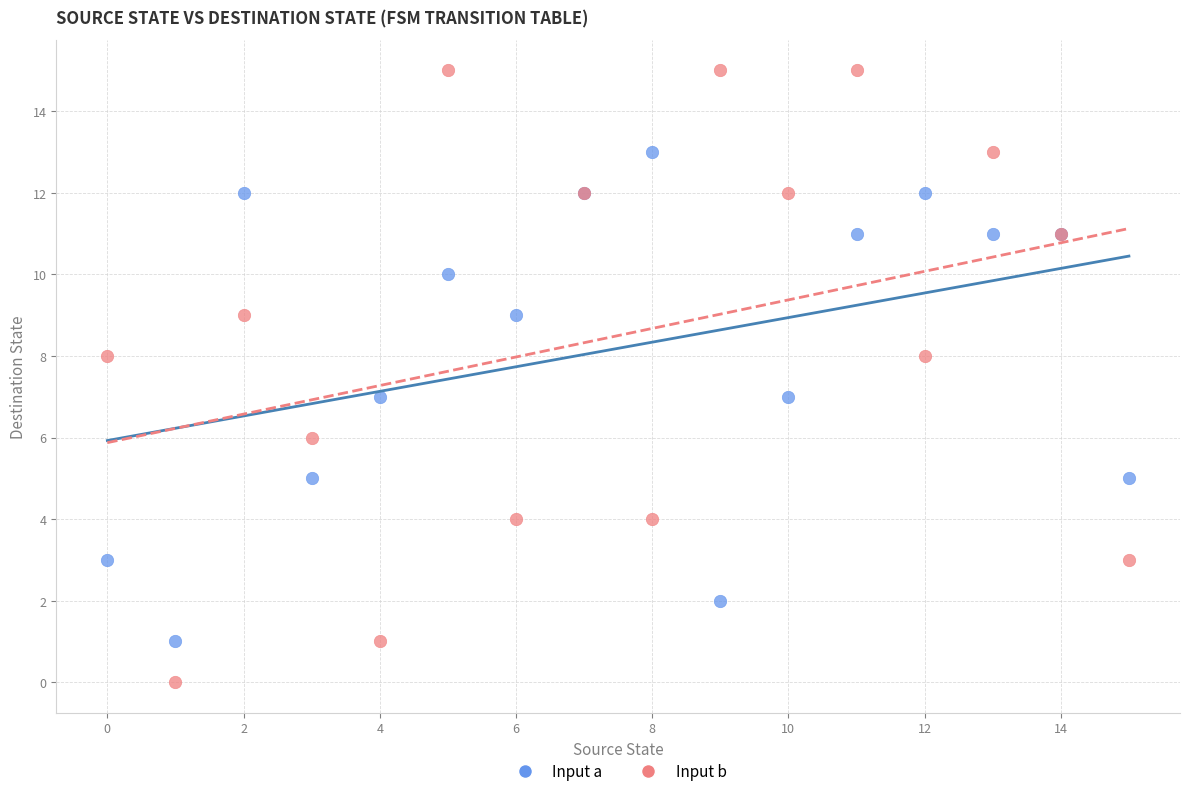

Which series reaches the maximum Y coordinate?

Input b